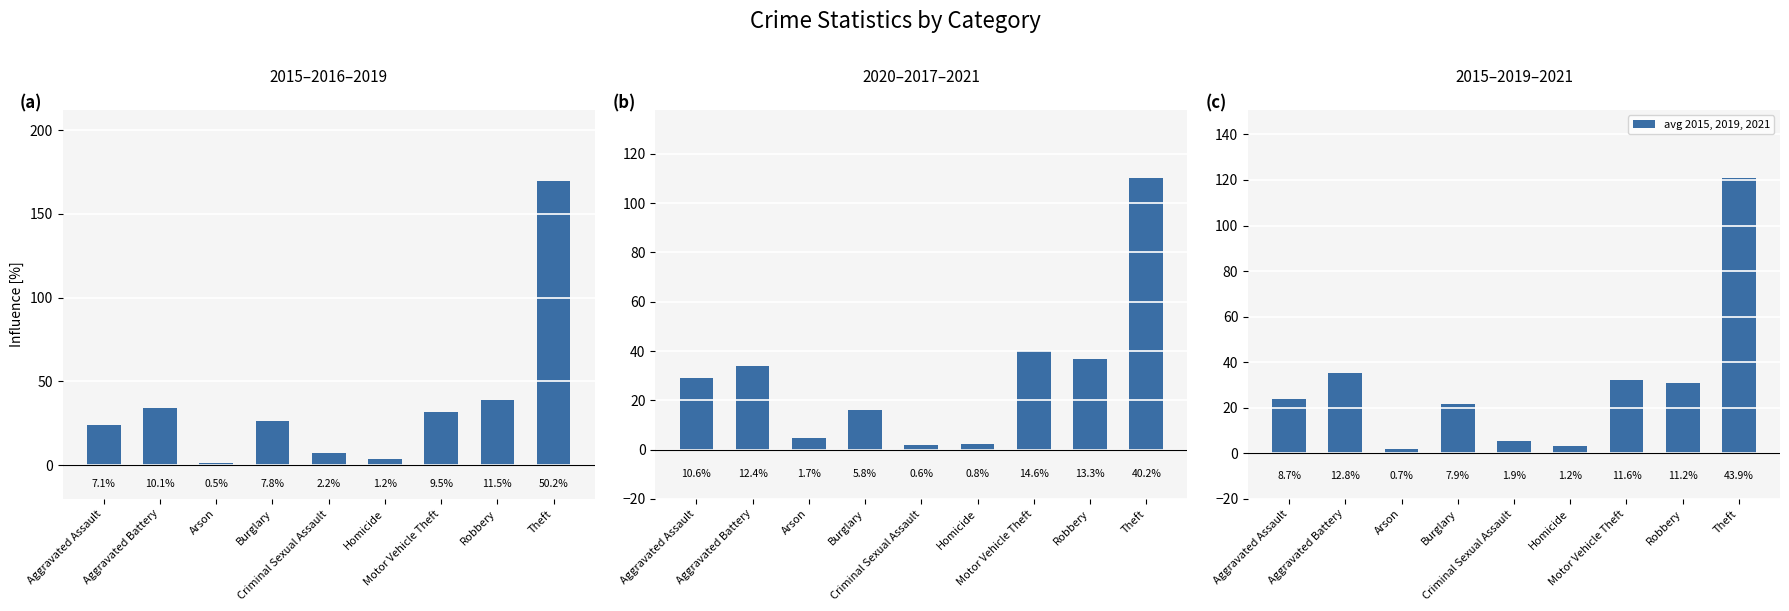

What is the maximum value for avg 2020, 2017, 2021?

110.3